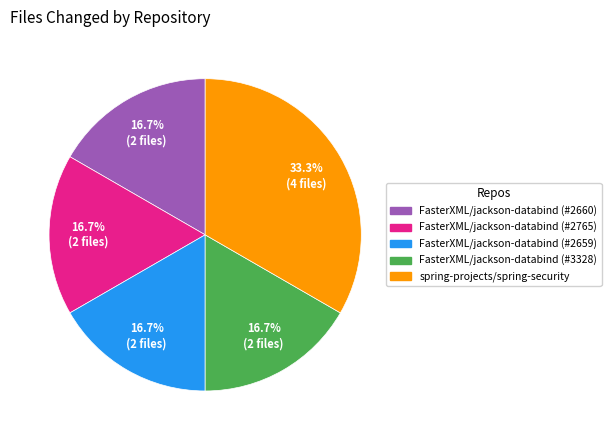

Which has a higher value, FasterXML/jackson-databind (#2659) or spring-projects/spring-security?

spring-projects/spring-security